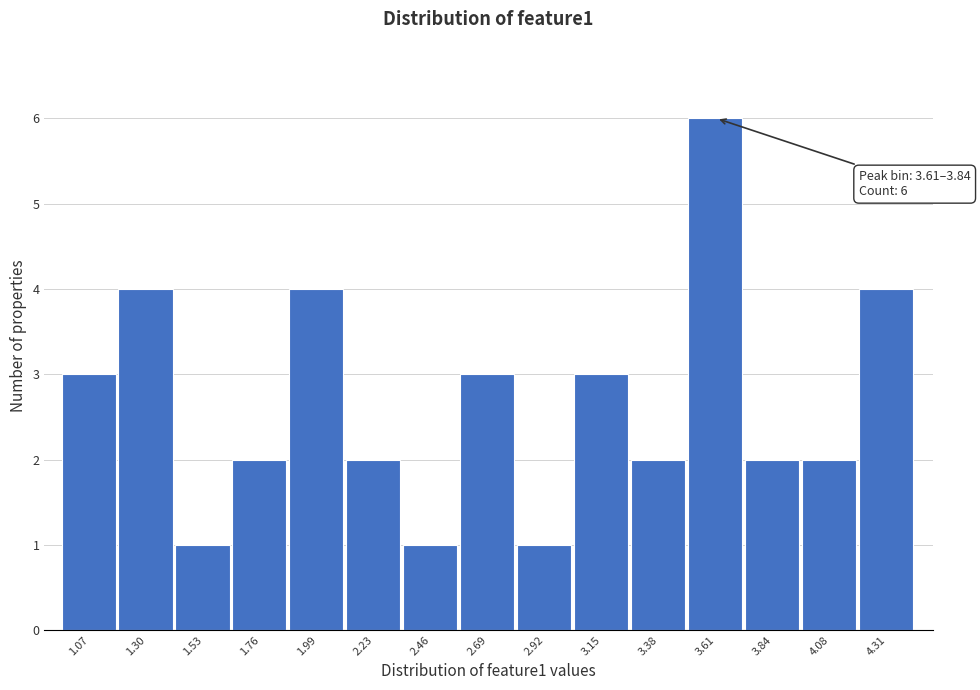

Reading left to right, list all the values displayed in this chart.

1.07=3	1.30=4	1.53=1	1.76=2	1.99=4	2.23=2	2.46=1	2.69=3	2.92=1	3.15=3	3.38=2	3.61=6	3.84=2	4.08=2	4.31=4